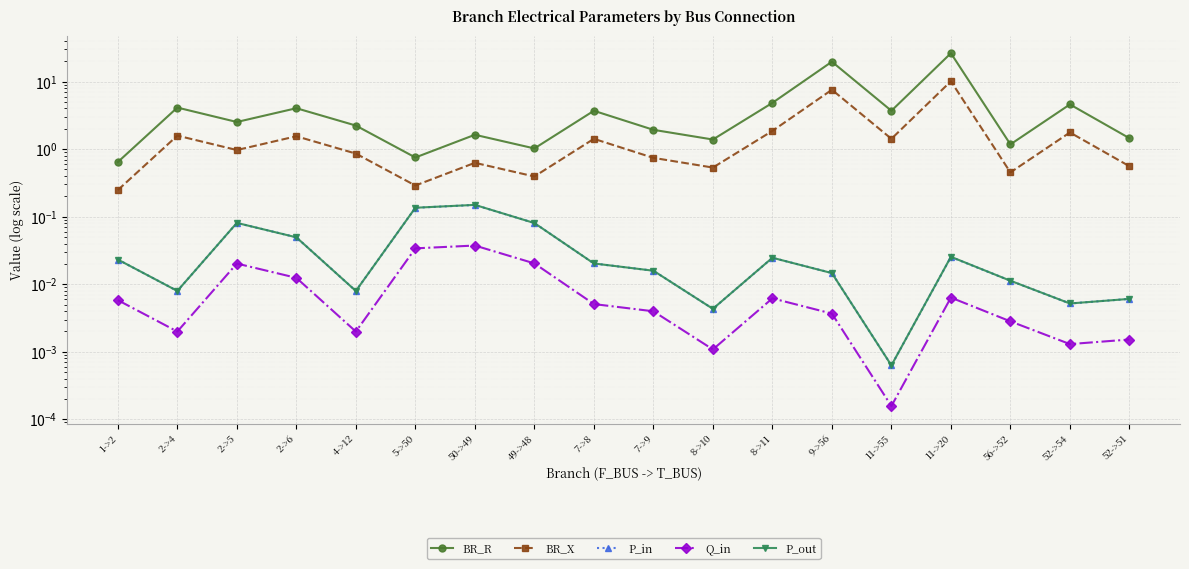

What is the difference between the P_in values at 50->49 and 7->9?

0.1